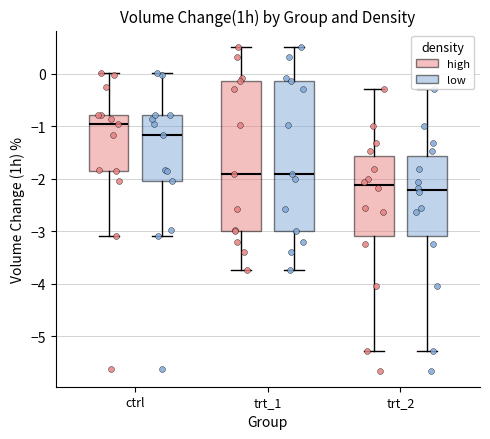

Where does the median line of the box for trt_1 (high) sit on the y-axis? The values are not printed on the chart, so give them approximately, as read against the axis.

-1.9